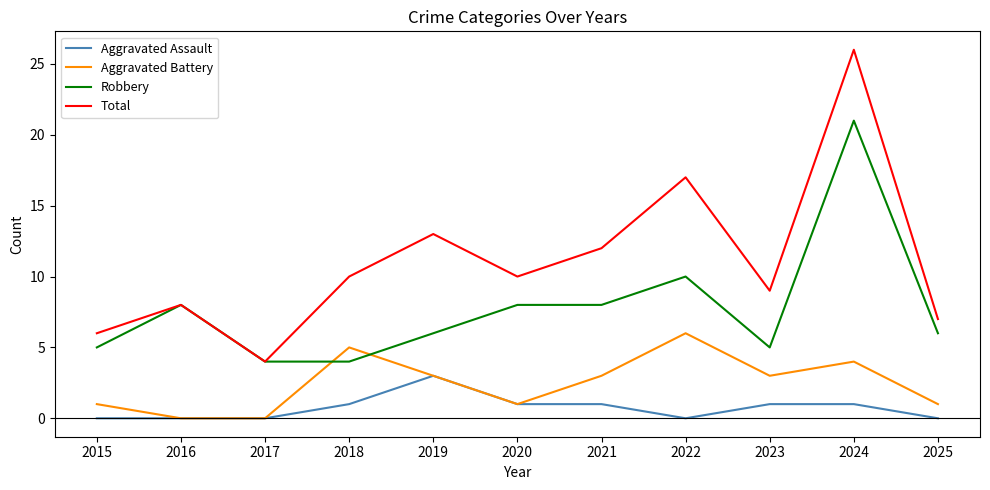

Reading left to right, transcribe all the data shown in this chart.

Aggravated Assault: 0	0	0	1	3	1	1	0	1	1	0
Aggravated Battery: 1	0	0	5	3	1	3	6	3	4	1
Robbery: 5	8	4	4	6	8	8	10	5	21	6
Total: 6	8	4	10	13	10	12	17	9	26	7